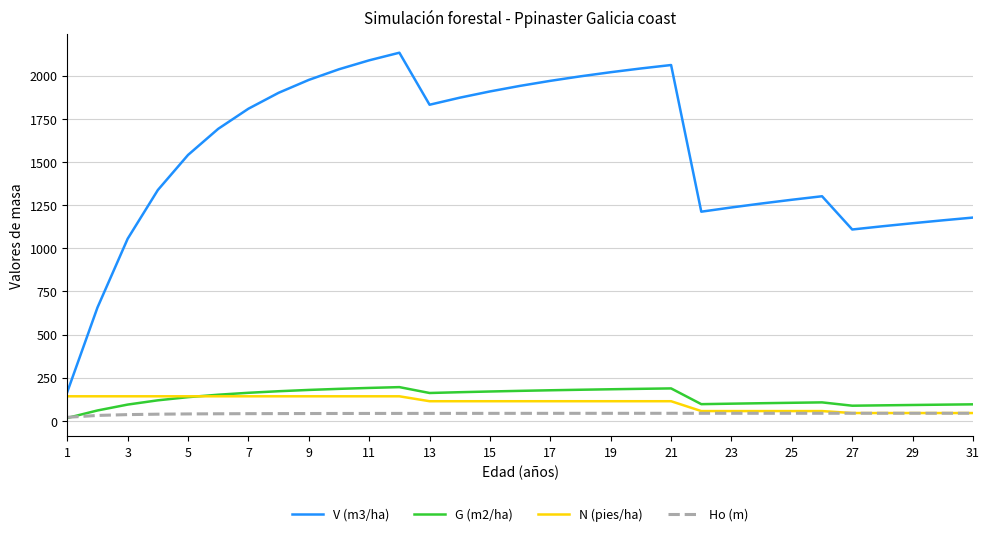

True or false: Ho (m) and V (m3/ha) intersect in this chart.

False